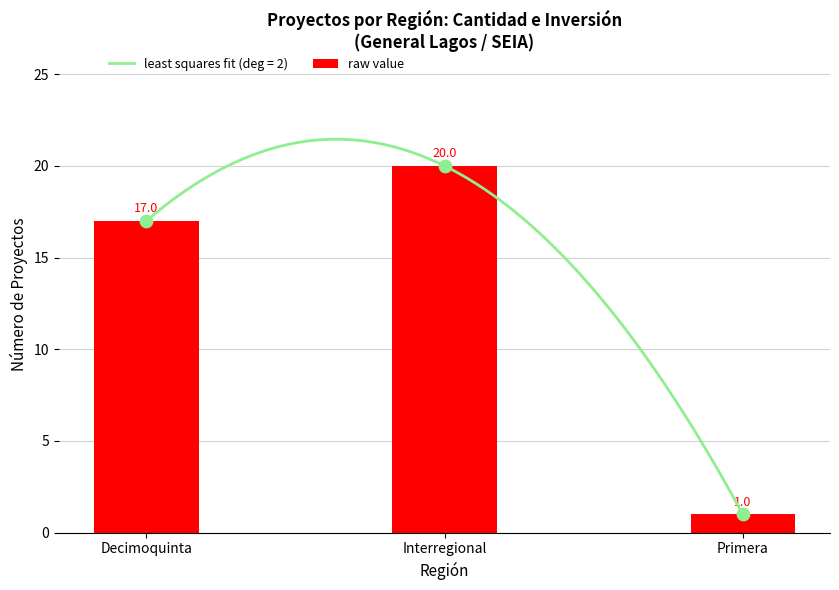

What is the change in value from Decimoquinta to Primera?

-16